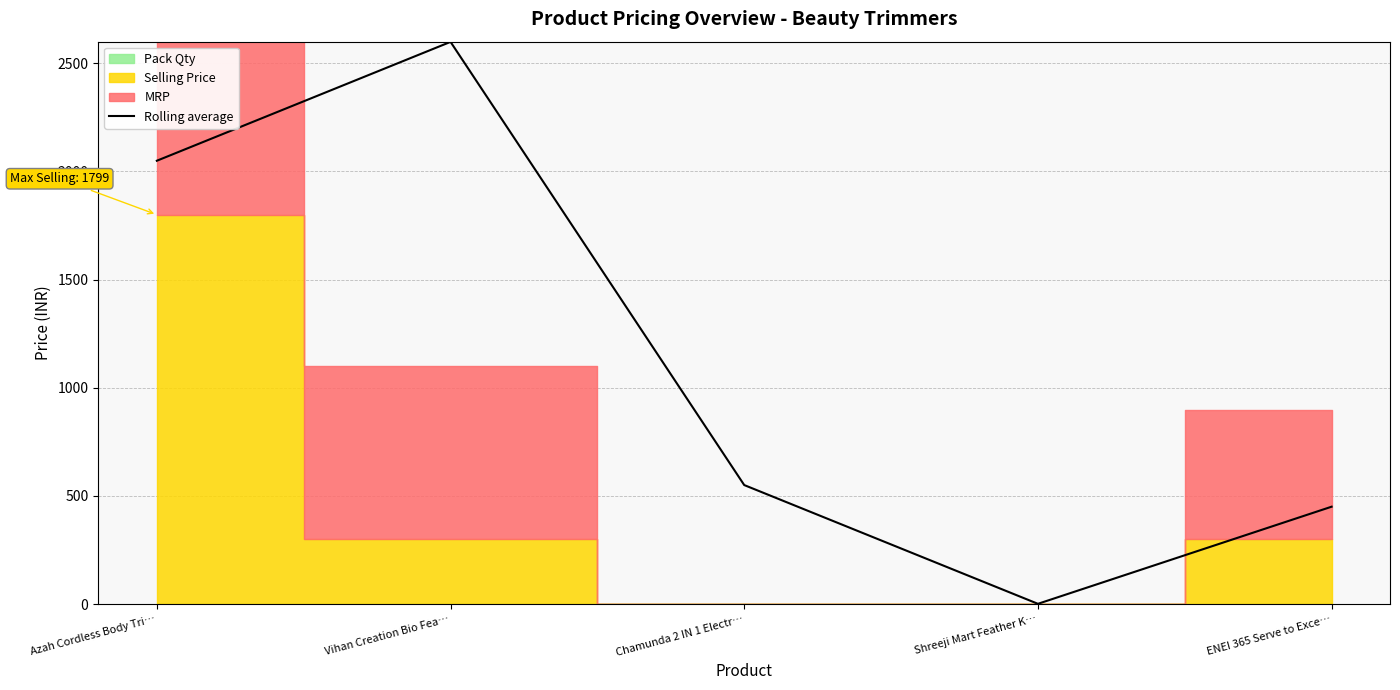

What is the value of the 4th point from the left?

1.0